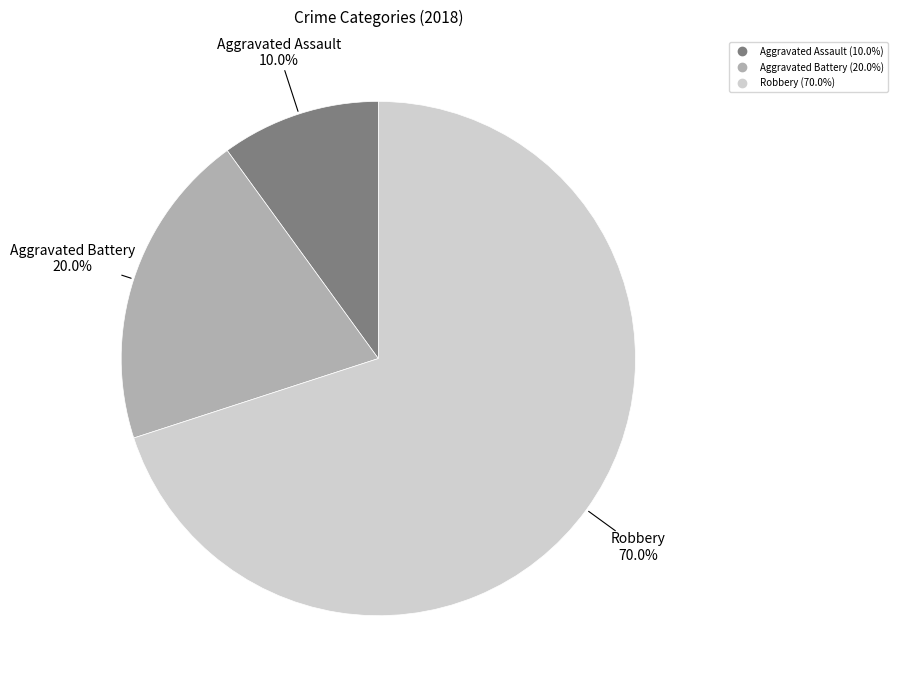

How many slices are in this pie chart?

3